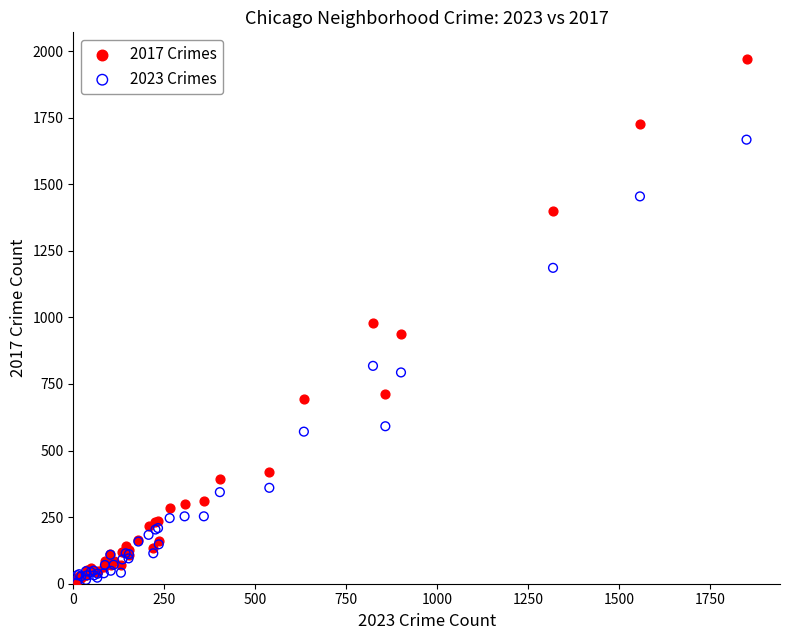

What are all the series names shown in the legend?

2017 Crimes, 2023 Crimes